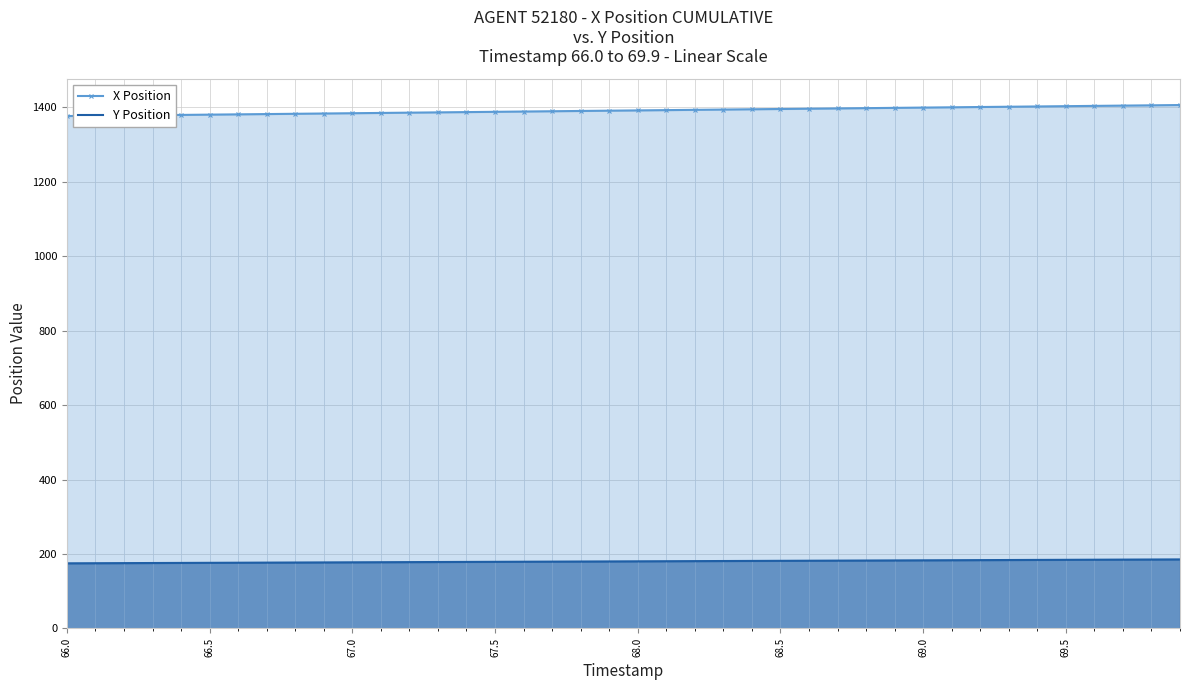

True or false: Y Position and X Position cross at least once.

False